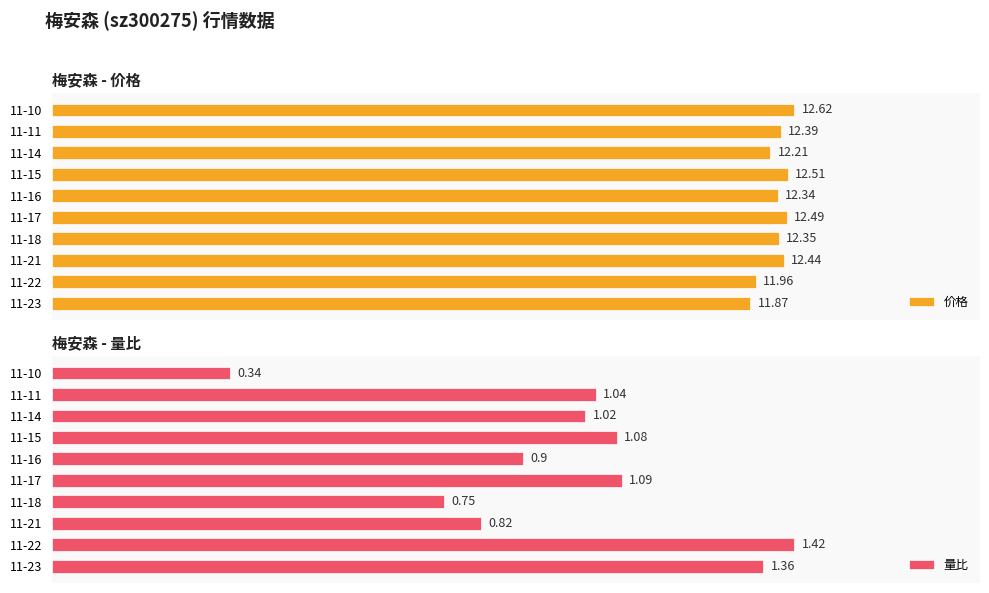

Reading left to right, transcribe all the data shown in this chart.

价格: 11.9	12.0	12.4	12.3	12.5	12.3	12.5	12.2	12.4	12.6
量比: 1.4	1.4	0.8	0.8	1.1	0.9	1.1	1.0	1.0	0.3